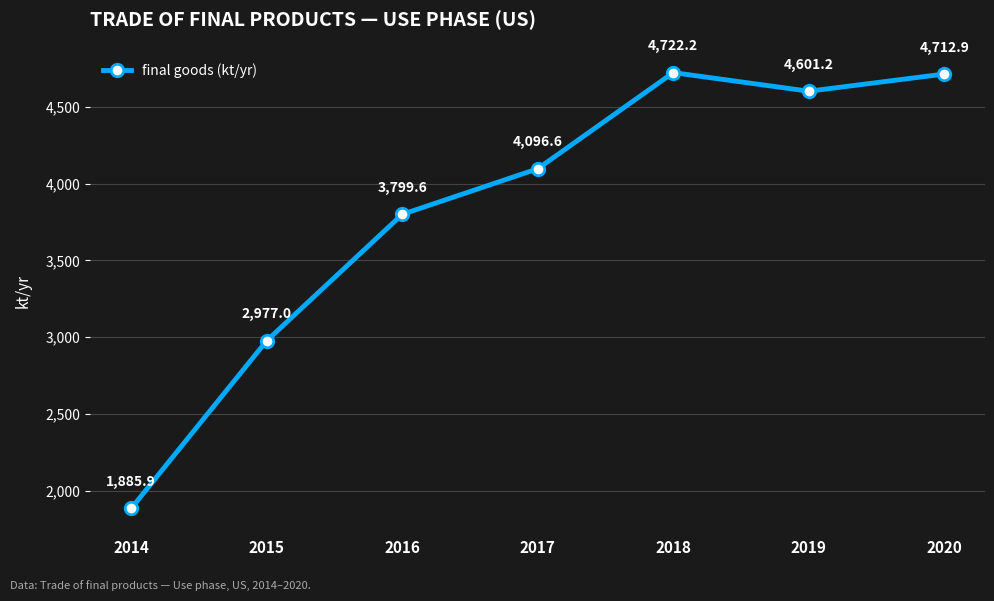

What is the minimum value shown in the chart?

1885.9